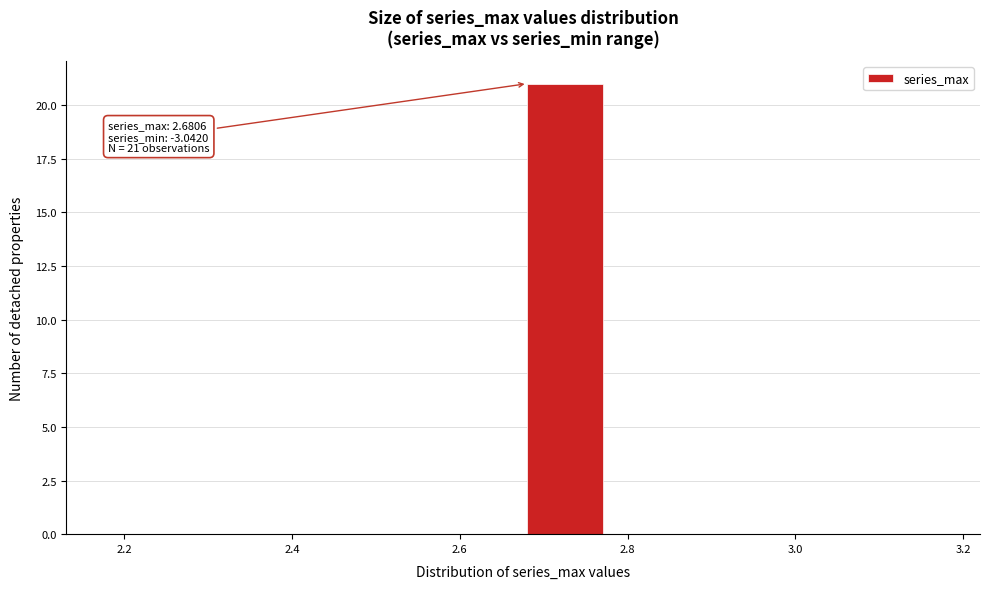

Which range on the x-axis has the tallest bar?

2.68 to 2.78